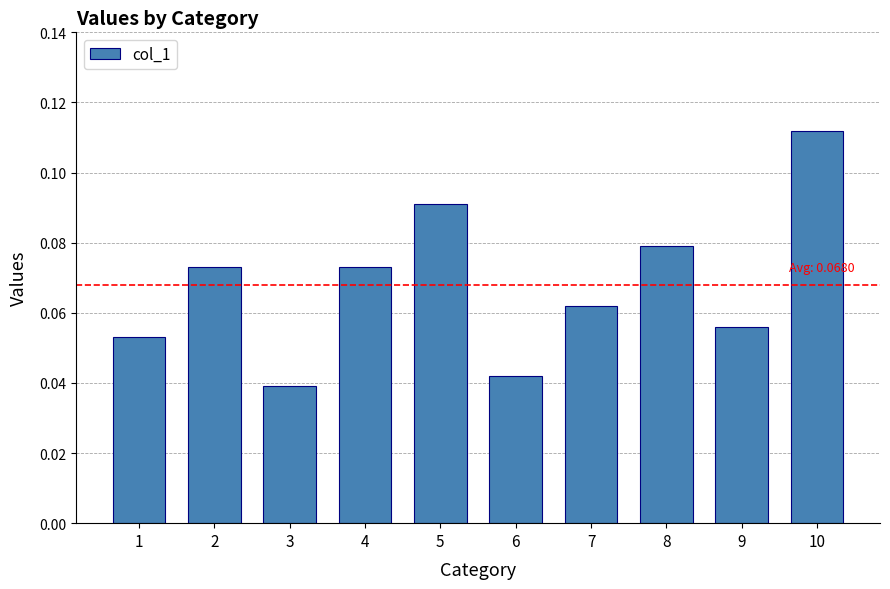

At which category does the chart reach its peak across all series?

10